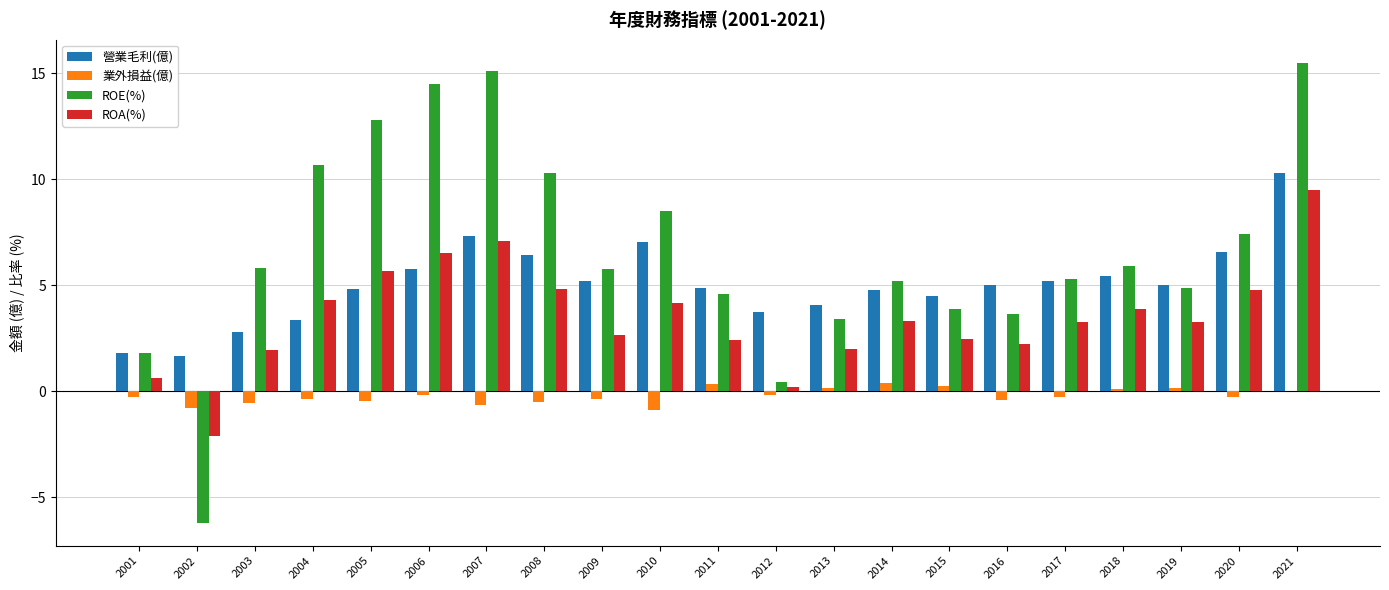

Read the 營業毛利(億) value at 2009.

5.2